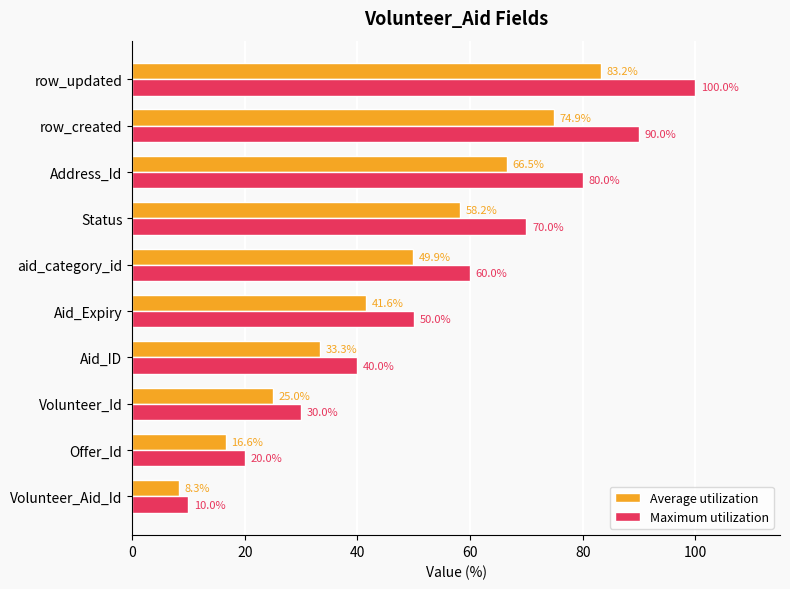

The Maximum utilization series shows 90.0 at row_created. True or false?

True